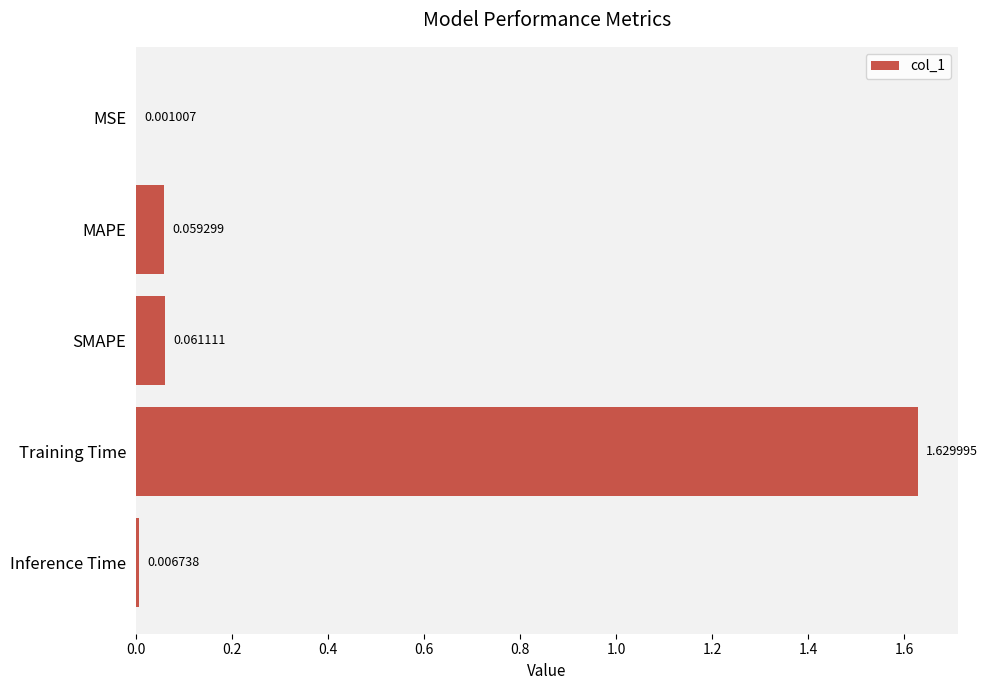

What is the change in value from MSE to SMAPE?

+0.1